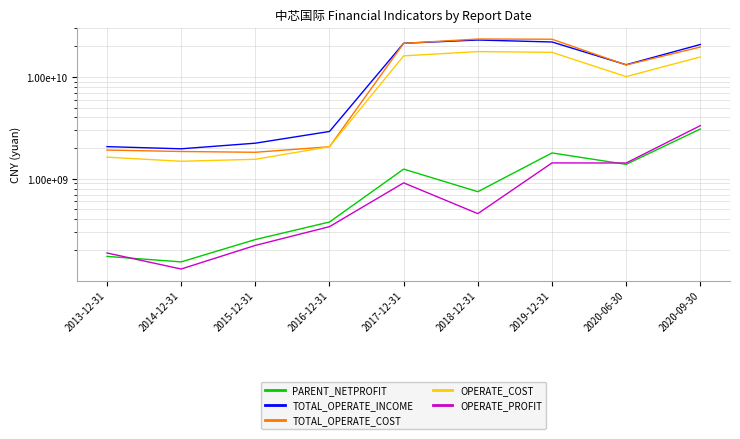

Where is the first local maximum for PARENT_NETPROFIT?

2017-12-31